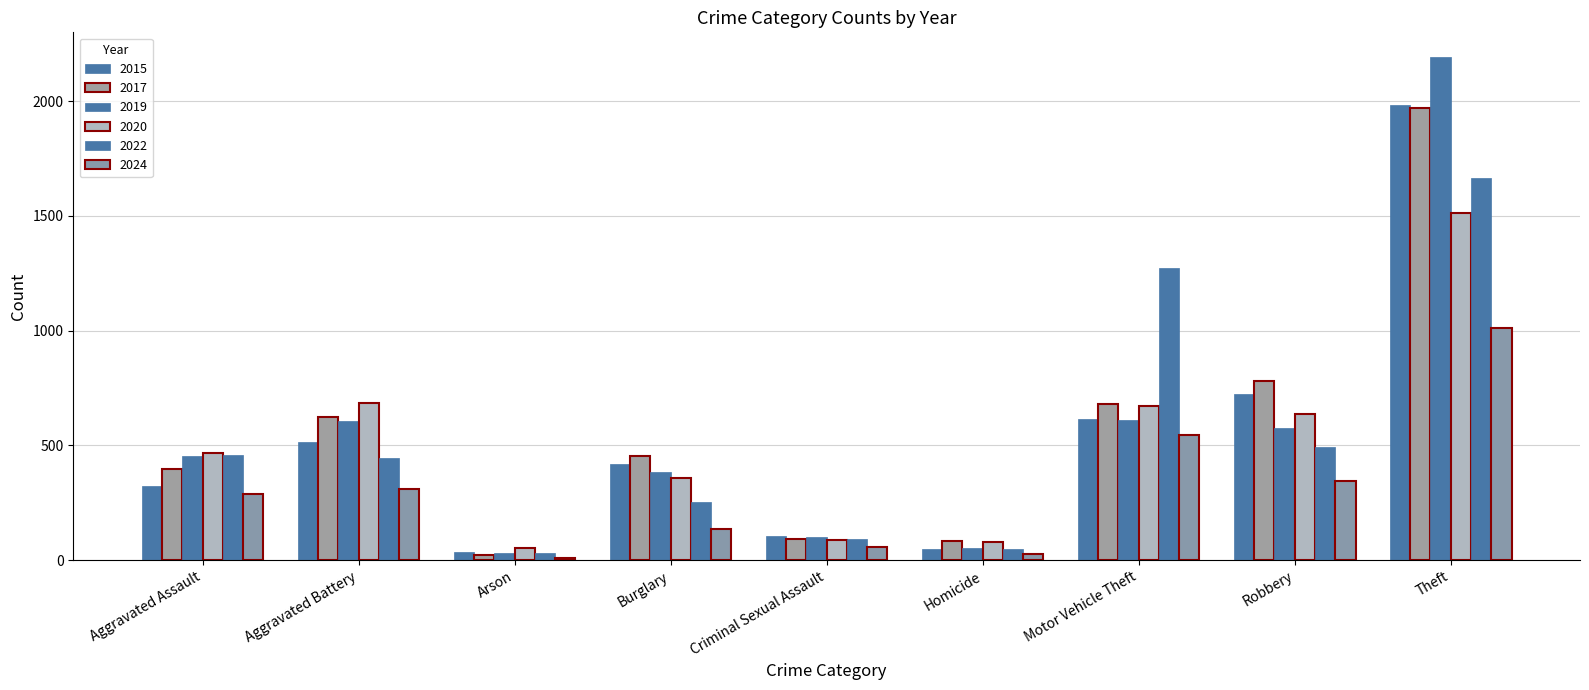

What position from the right is Aggravated Assault?

9